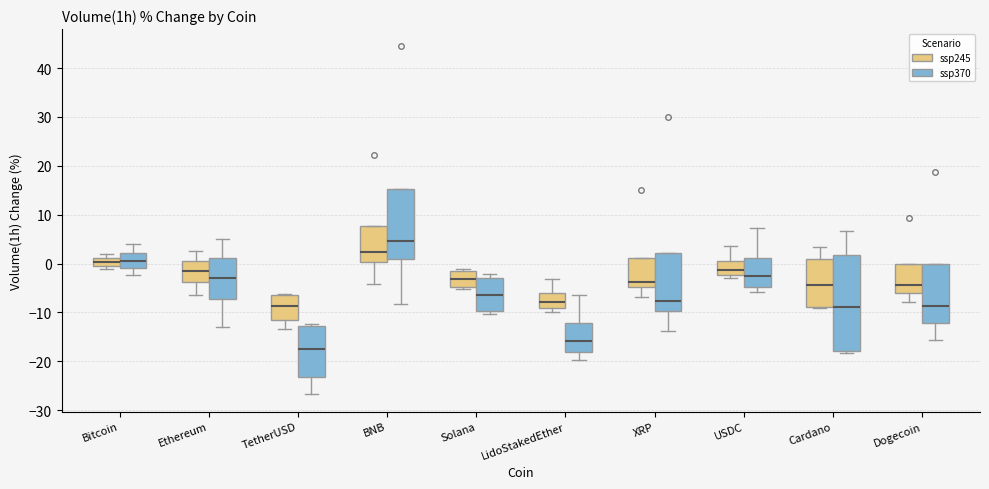

Where is the lower edge of the box for TetherUSD (ssp370) on the y-axis? The values are not printed on the chart, so give them approximately, as read against the axis.

-23